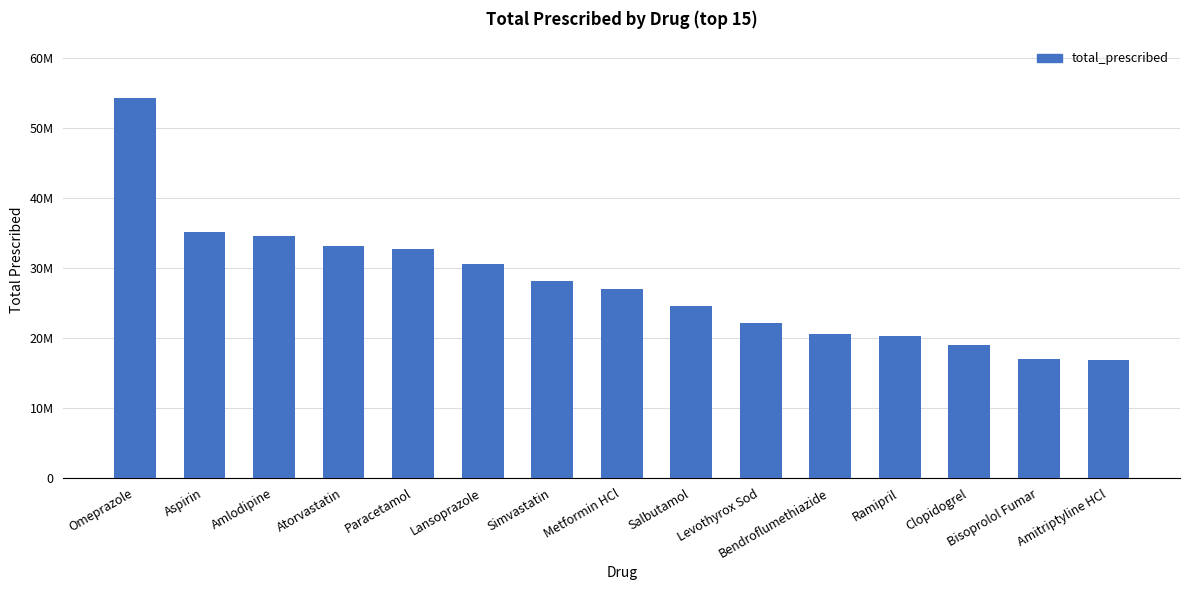

What is the approximate value at Paracetamol, to the nearest 100?

32761400